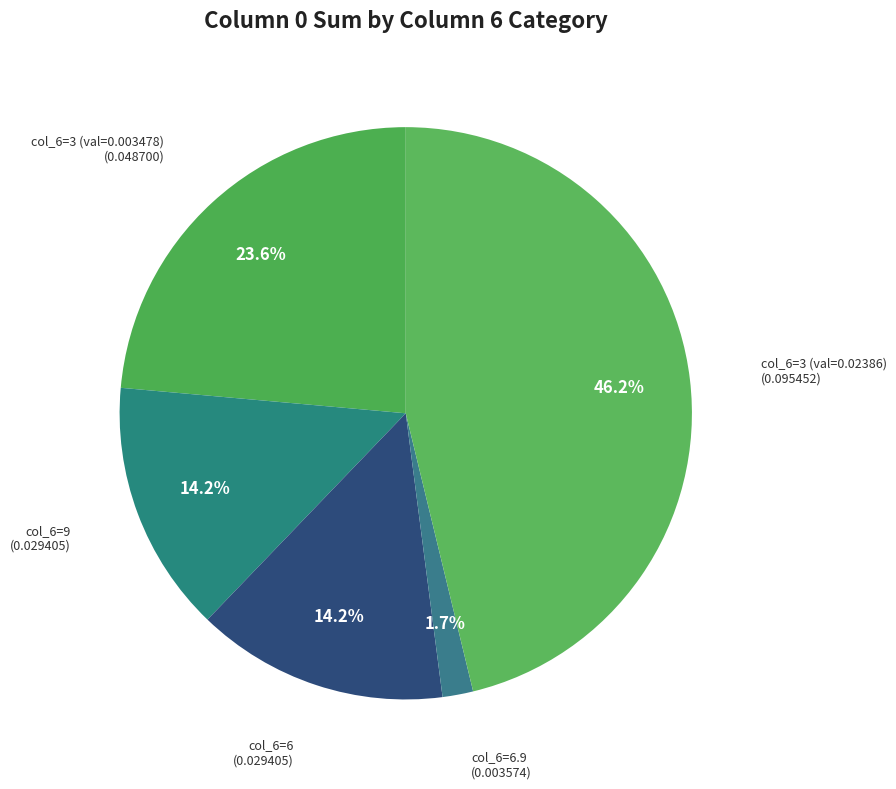

What is the largest slice in the pie chart?

col_6=3 (val=0.02386)